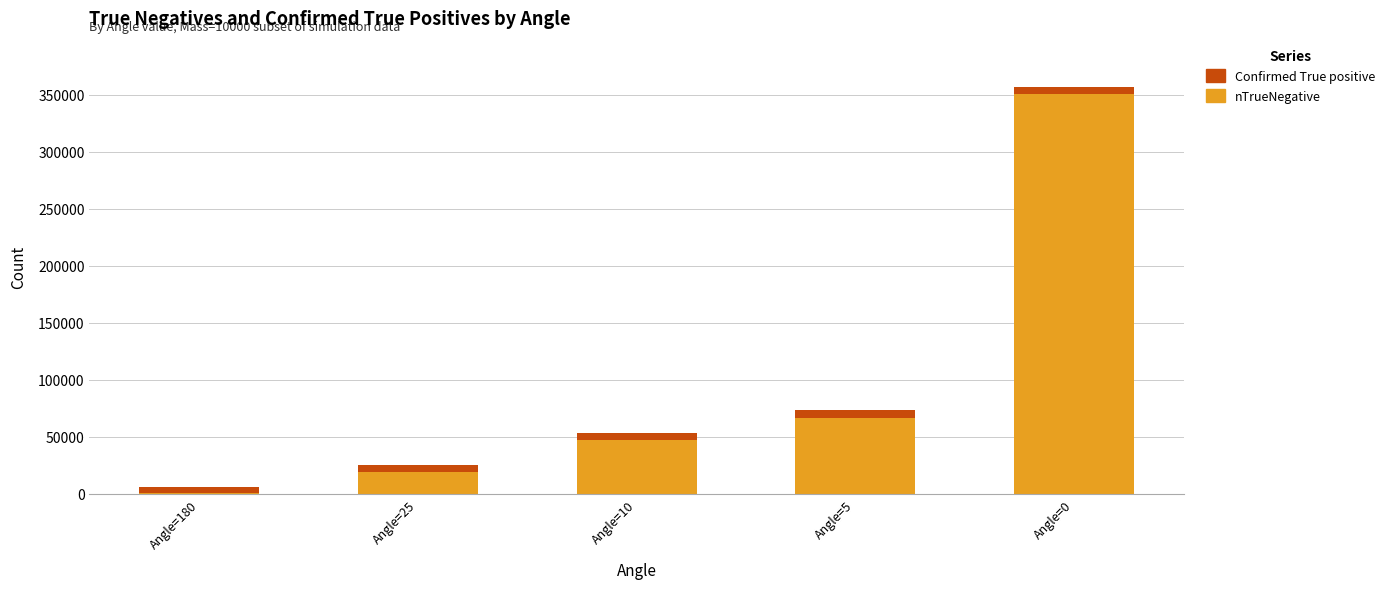

Is it true that nTrueNegative equals 350661 at Angle=0?

True